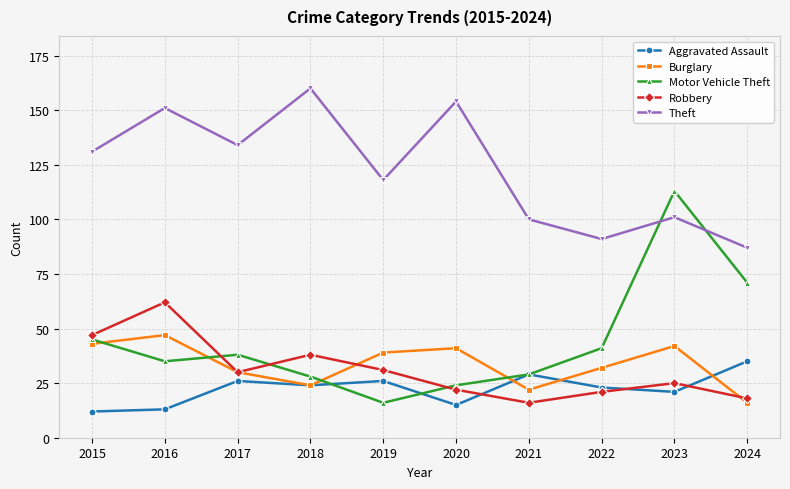

At which label does Aggravated Assault first exceed 24?

2017